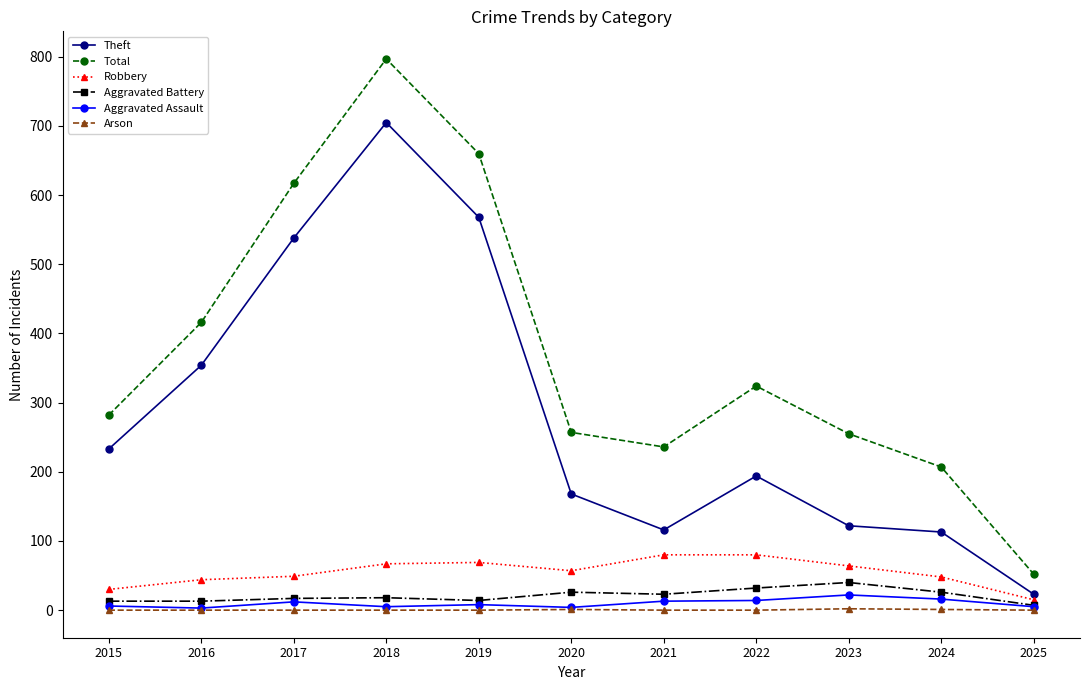

What is the highest value of the Robbery series?

80